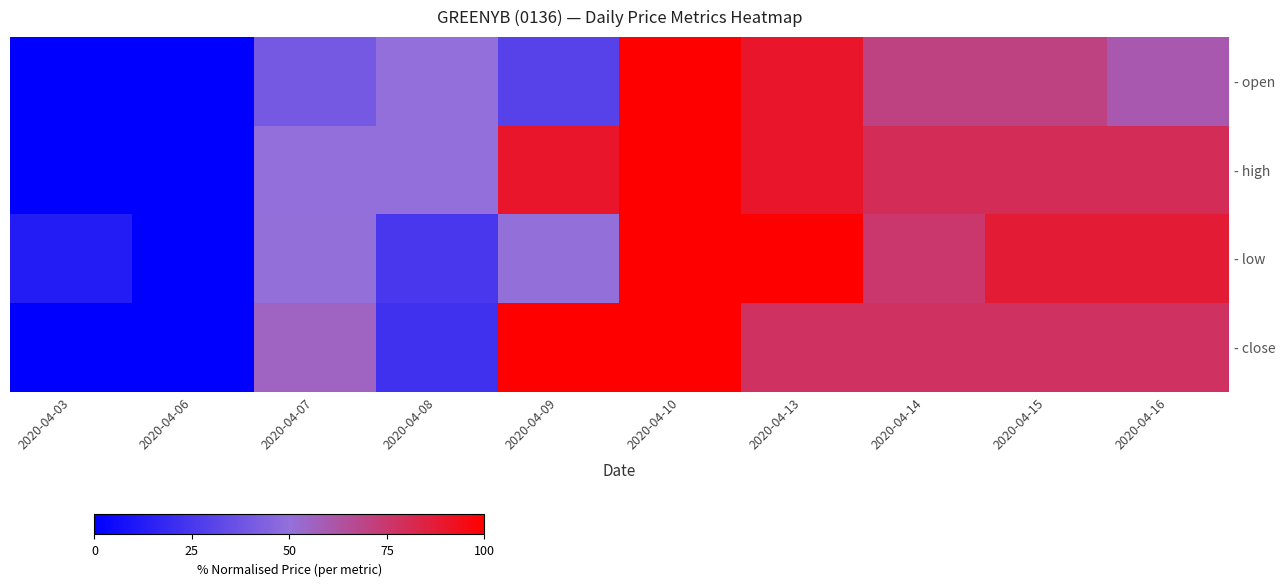

Reading left to right, what are all the values shown in this chart?

- open: 2020-04-03=0.0	2020-04-06=0.0	2020-04-07=40.0	2020-04-08=50.0	2020-04-09=30.0	2020-04-10=100.0	2020-04-13=90.0	2020-04-14=70.0	2020-04-15=70.0	2020-04-16=60.0
- high: 2020-04-03=0.0	2020-04-06=0.0	2020-04-07=50.0	2020-04-08=50.0	2020-04-09=90.0	2020-04-10=100.0	2020-04-13=90.0	2020-04-14=80.0	2020-04-15=80.0	2020-04-16=80.0
- low: 2020-04-03=12.5	2020-04-06=0.0	2020-04-07=50.0	2020-04-08=25.0	2020-04-09=50.0	2020-04-10=100.0	2020-04-13=100.0	2020-04-14=75.0	2020-04-15=87.5	2020-04-16=87.5
- close: 2020-04-03=0.0	2020-04-06=0.0	2020-04-07=55.6	2020-04-08=22.2	2020-04-09=100.0	2020-04-10=100.0	2020-04-13=77.8	2020-04-14=77.8	2020-04-15=77.8	2020-04-16=77.8